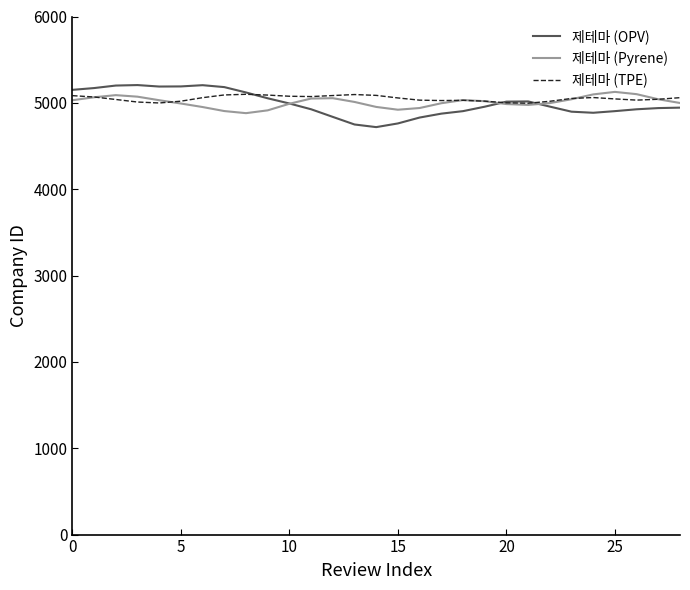

Which series has the widest spread of values?

제테마 (OPV)